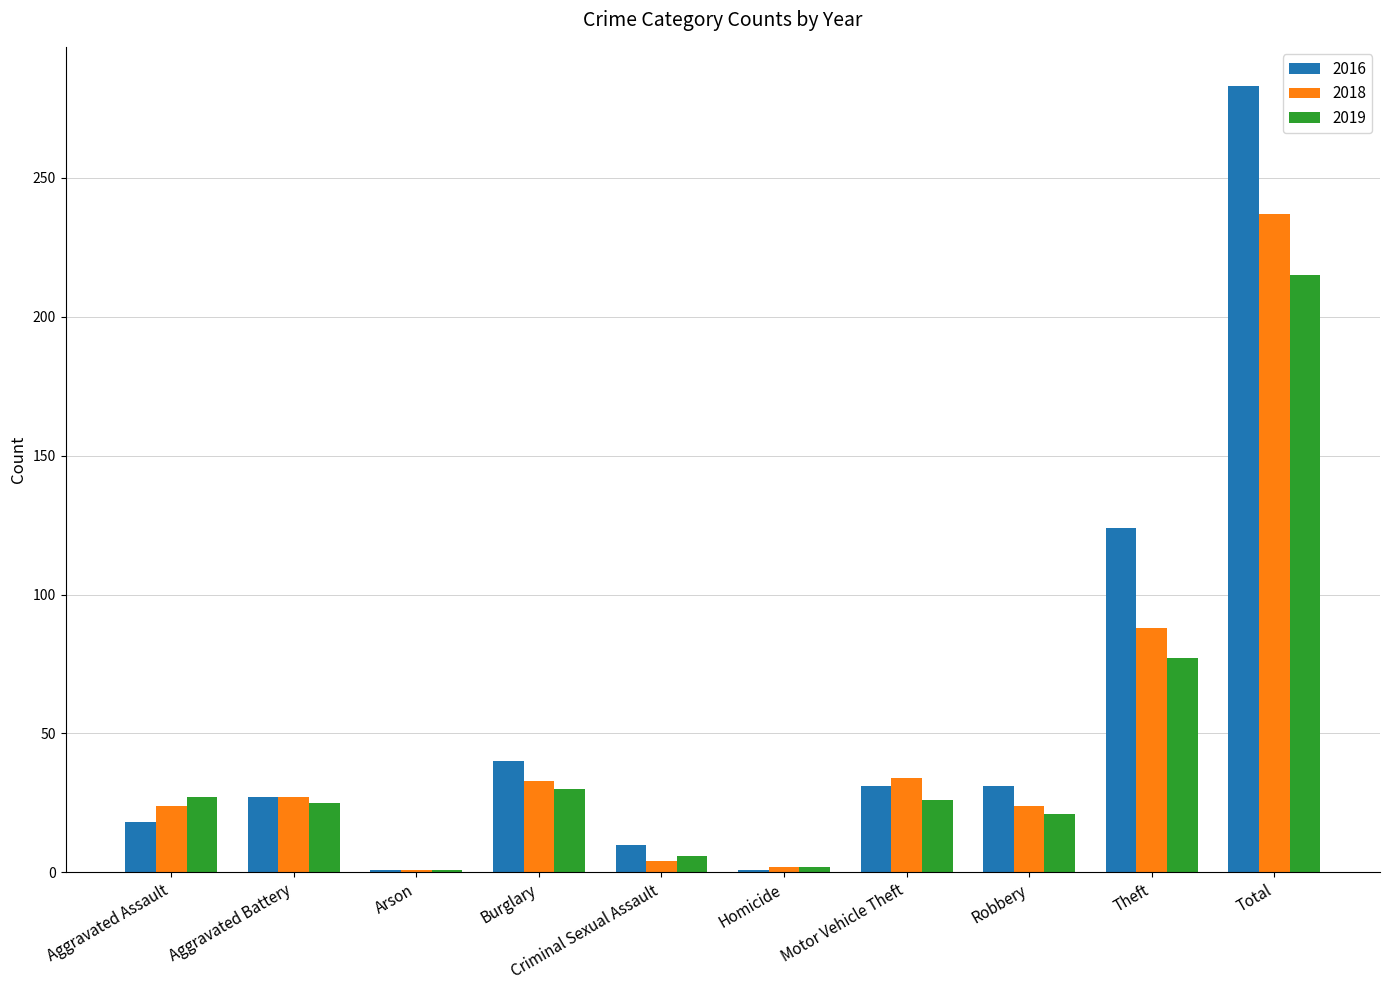

At which category is the sum across all series the highest?

Total